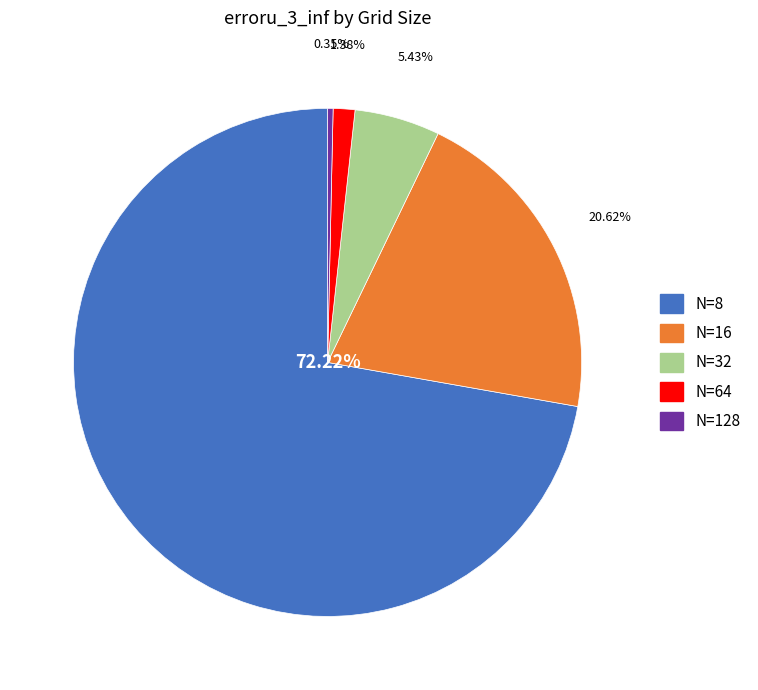

Which has a higher value, N=32 or N=16?

N=16